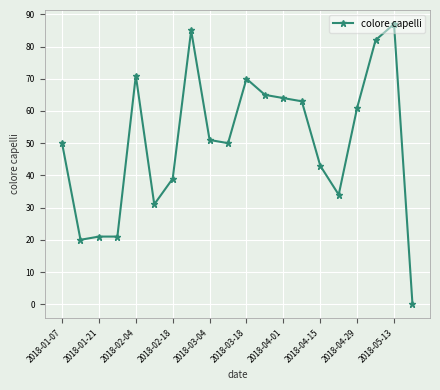

What is the difference between the maximum and second lowest values?

67